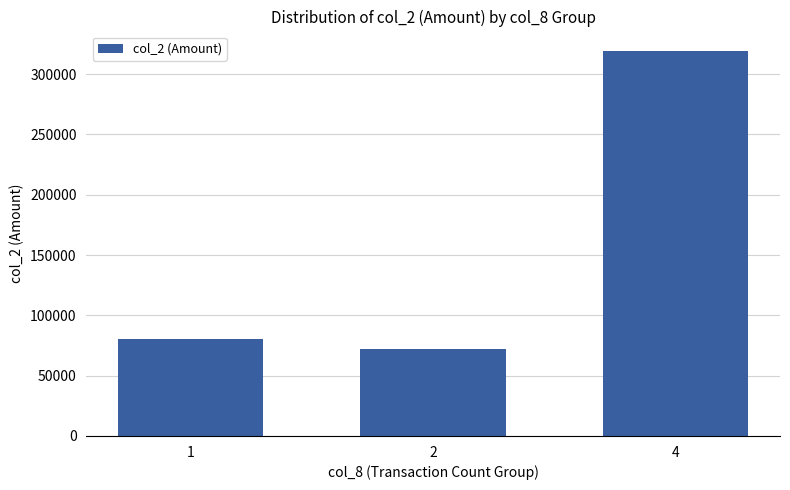

Rank the categories by value from lowest to highest.

2, 1, 4